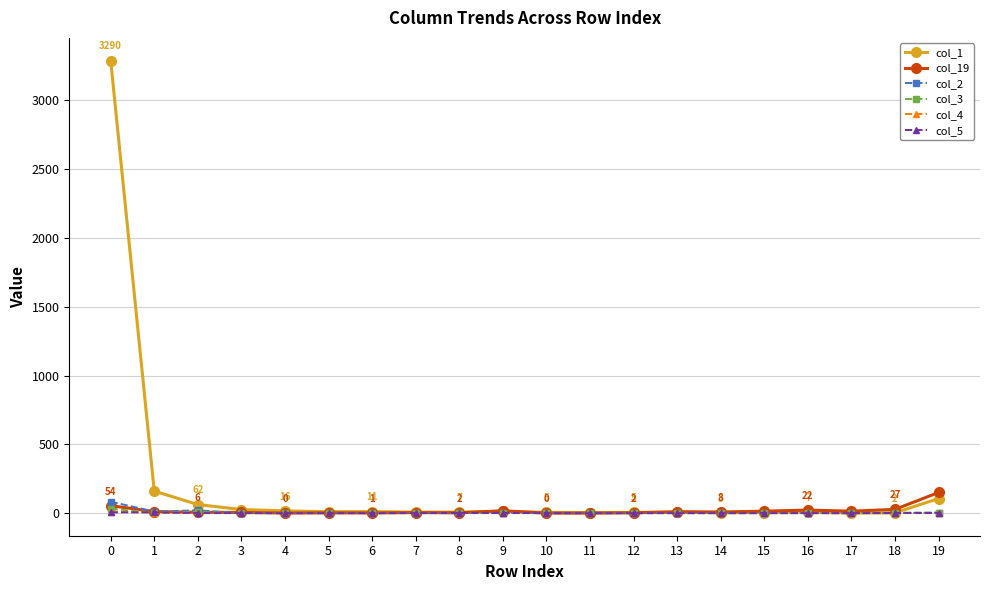

Which series has the largest range (max minus min)?

col_1